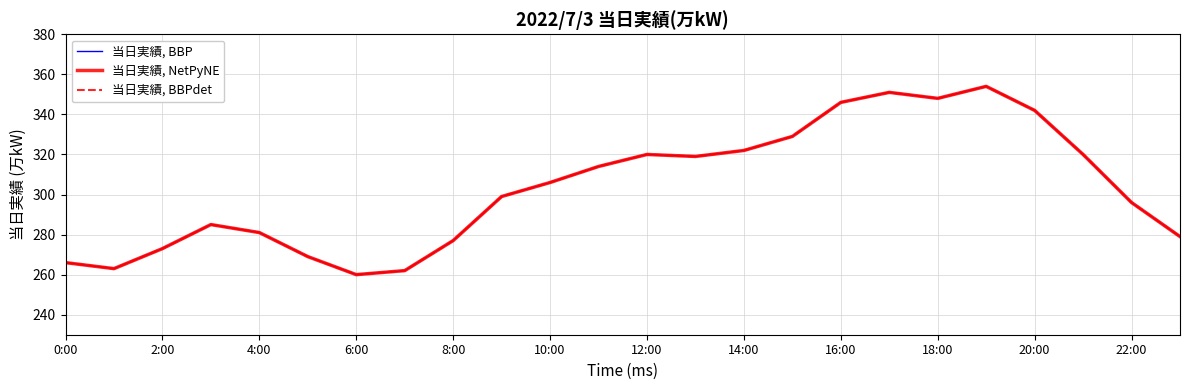

Does the chart display data point markers on the line(s)?

No